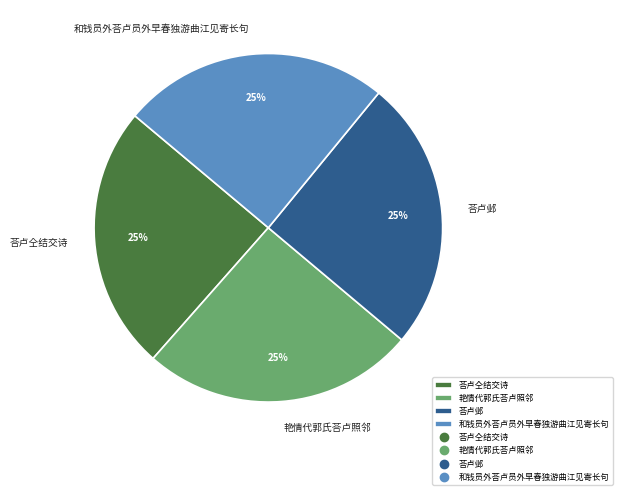

Is 荅卢邺 the majority of the pie?

No